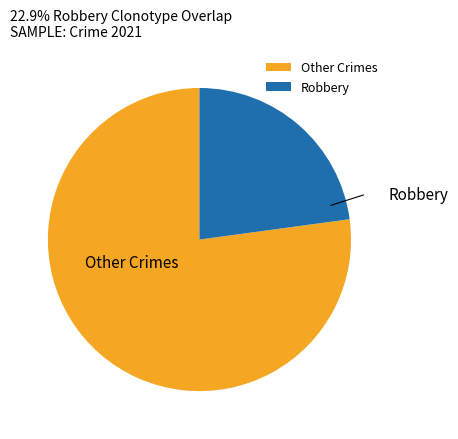

True or false: Other Crimes accounts for 65% of the total.

False